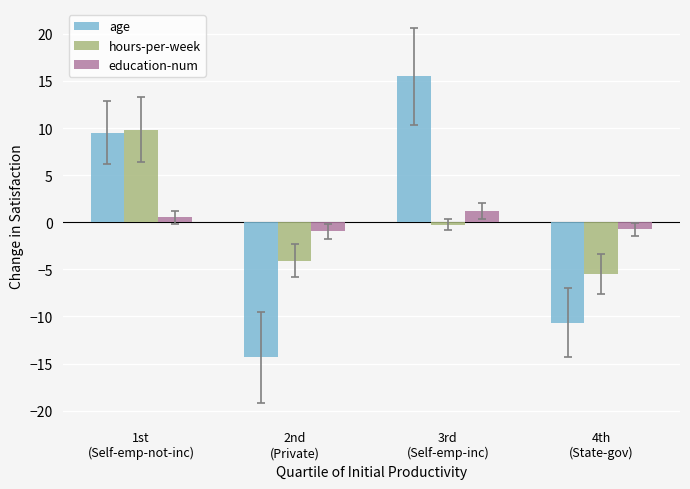

The age series shows 15.5 at 3rd
(Self-emp-inc). True or false?

True